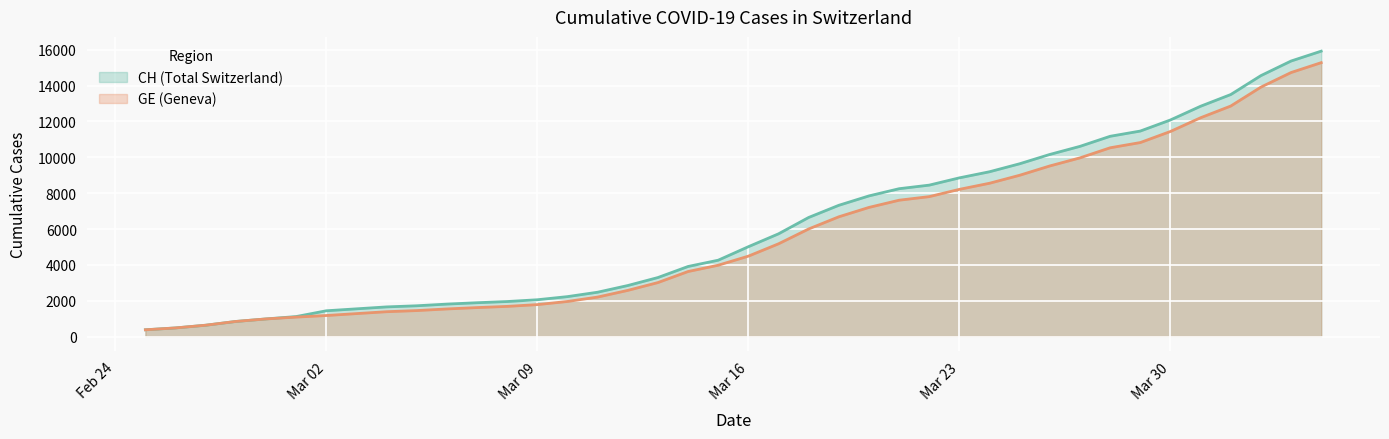

Which series has the widest spread of values?

CH (Total Switzerland)